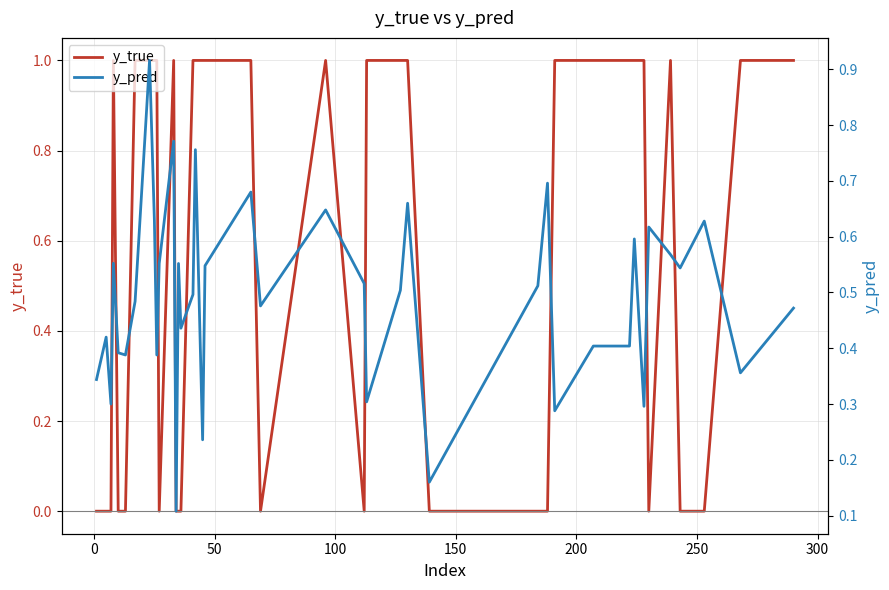

Reading right to left, extract all data points from this chart.

y_true: 1.0	1.0	0.0	0.0	1.0	0.0	1.0	1.0	1.0	1.0	1.0	0.0	0.0	0.0	1.0	1.0	1.0	0.0	1.0	0.0	1.0	1.0	1.0	1.0	1.0	0.0	0.0	0.0	1.0	0.0	1.0	1.0	1.0	1.0	0.0	0.0	1.0	0.0	0.0	0.0
y_pred: 0.5	0.4	0.6	0.5	0.6	0.6	0.3	0.6	0.4	0.4	0.3	0.7	0.5	0.2	0.7	0.5	0.3	0.5	0.6	0.5	0.7	0.5	0.2	0.8	0.5	0.4	0.6	0.1	0.8	0.6	0.4	0.6	0.9	0.5	0.4	0.4	0.6	0.3	0.4	0.3